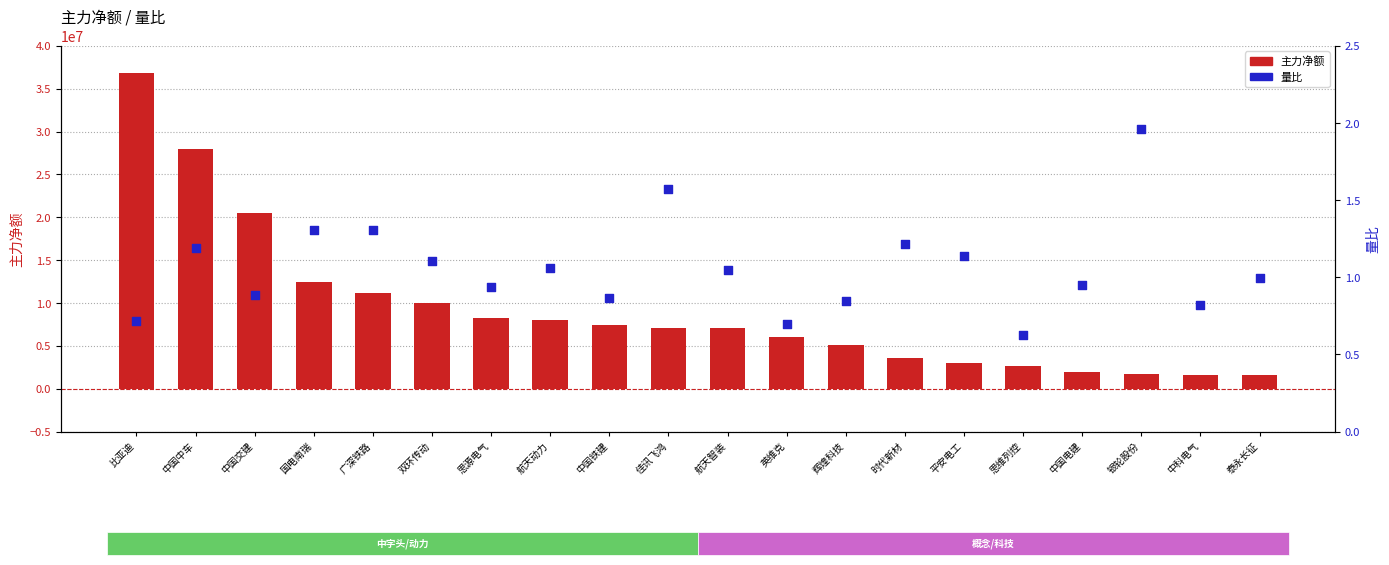

Which series contains the highest Y value?

主力净额